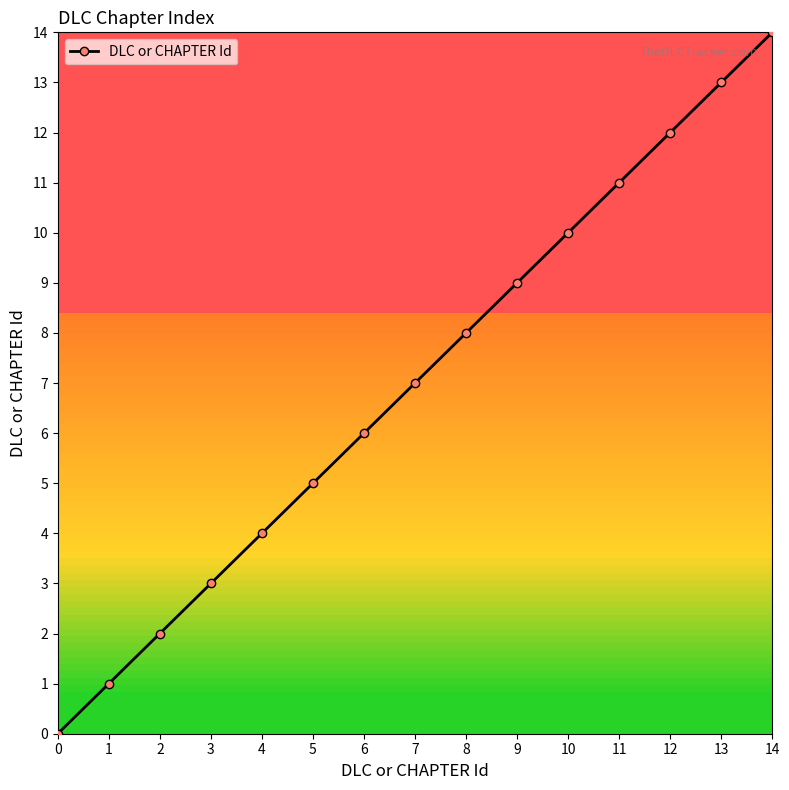

What is the average value?

7